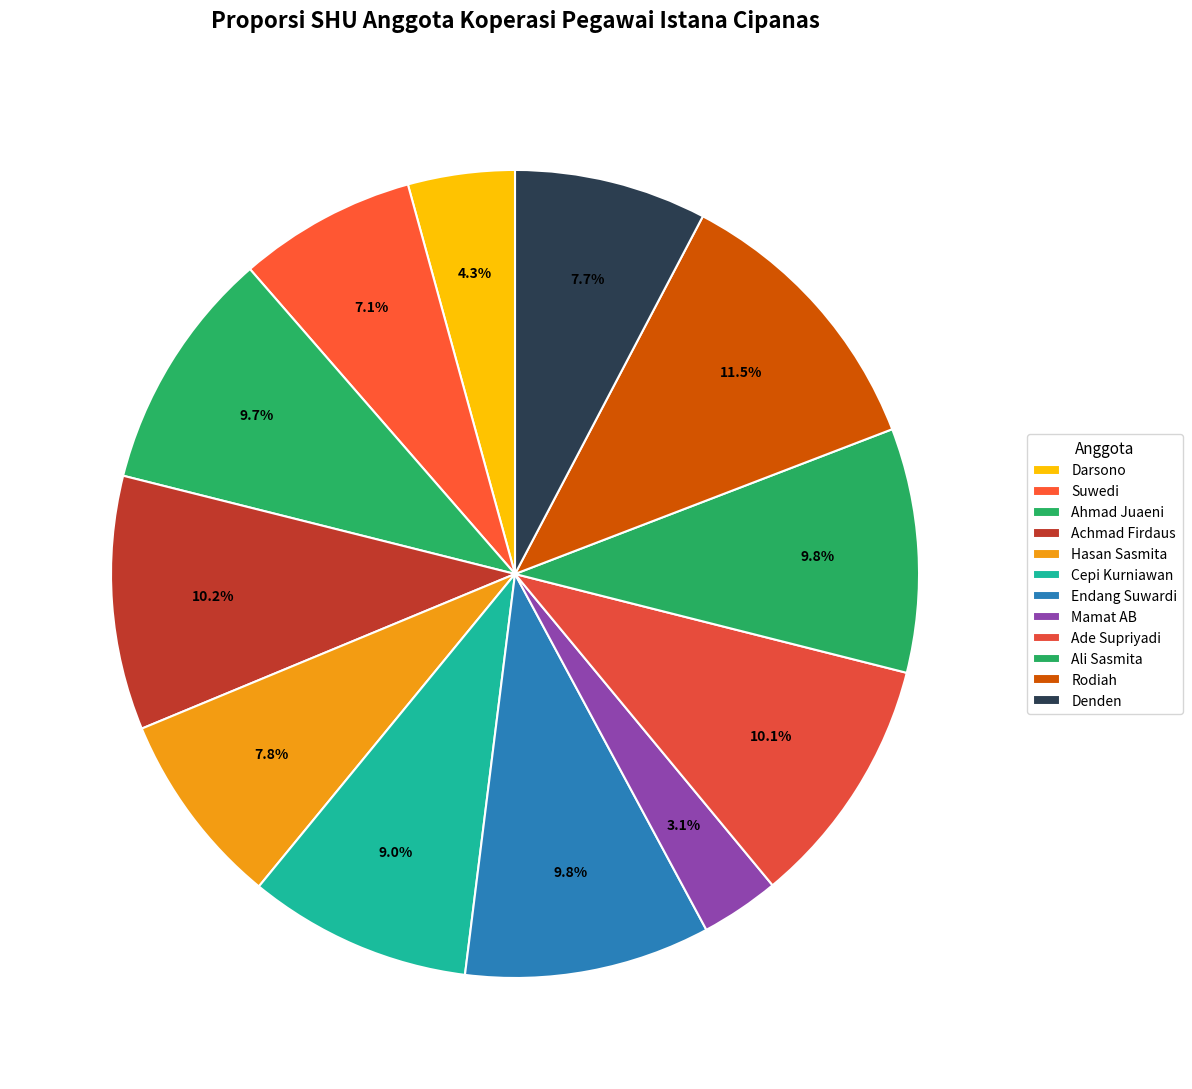

What percentage is the Mamat AB slice, to the nearest percent?

3%